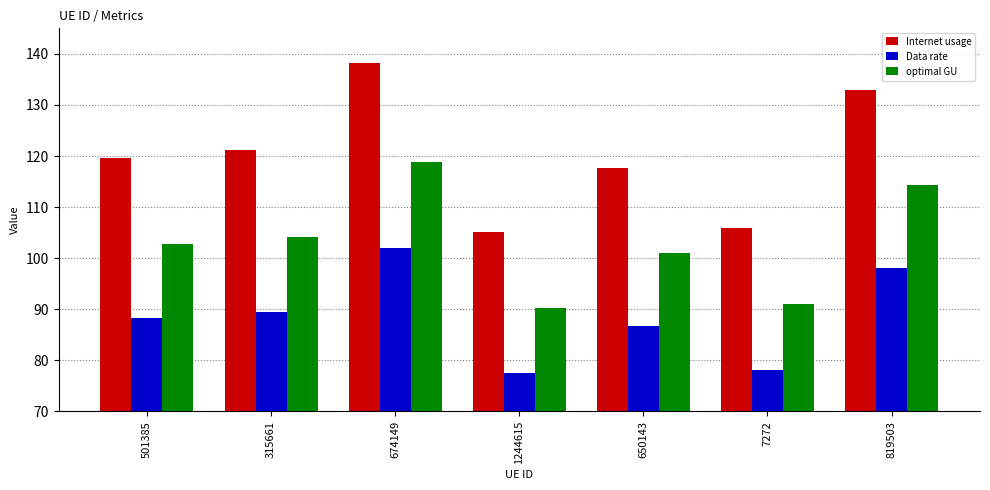

What is the average value of the Data rate series?

88.6